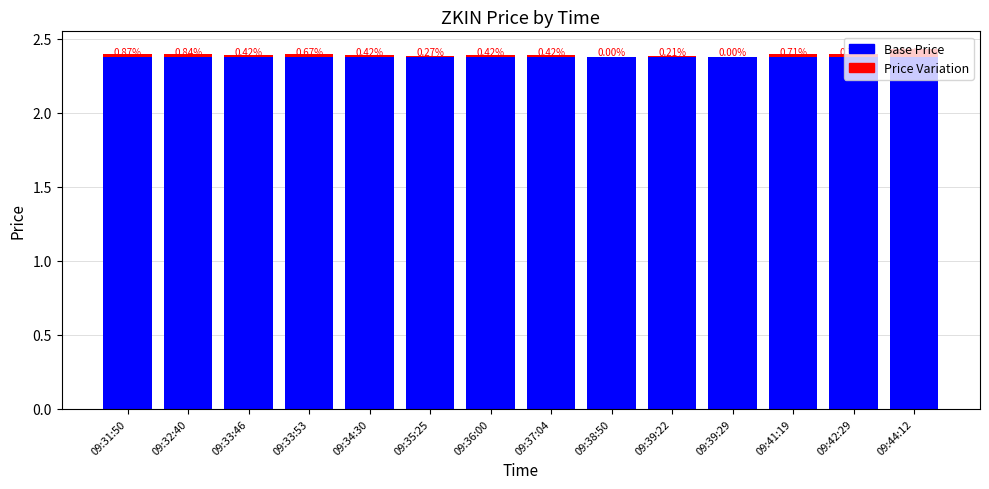

Which series has the largest total across all categories?

Base Price